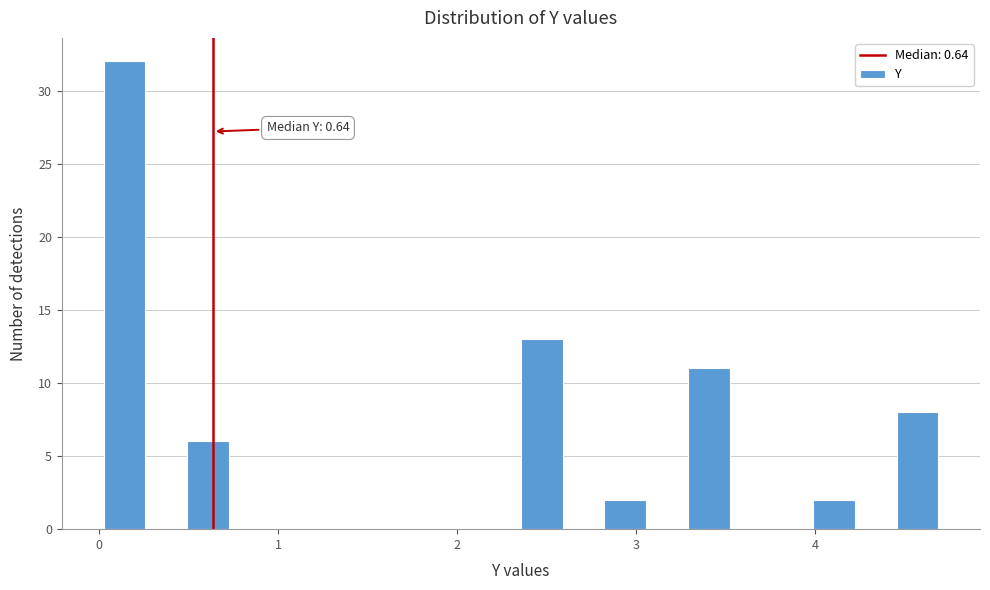

Around what value on the x-axis is the tallest bar? Give the approximate position of its centre, as read against the axis.

0.1